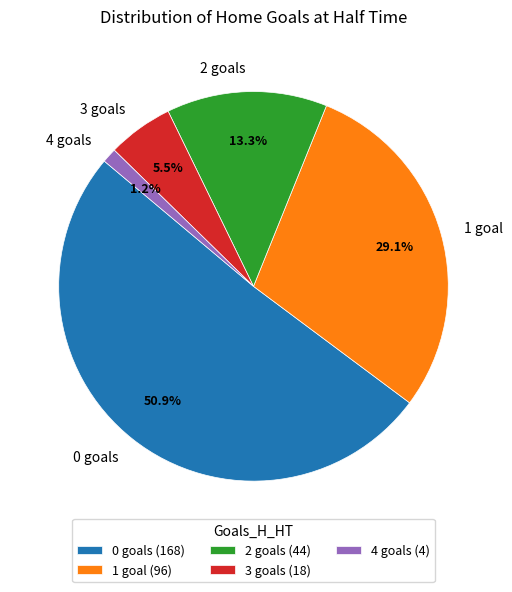

Count the number of slices in the pie.

5